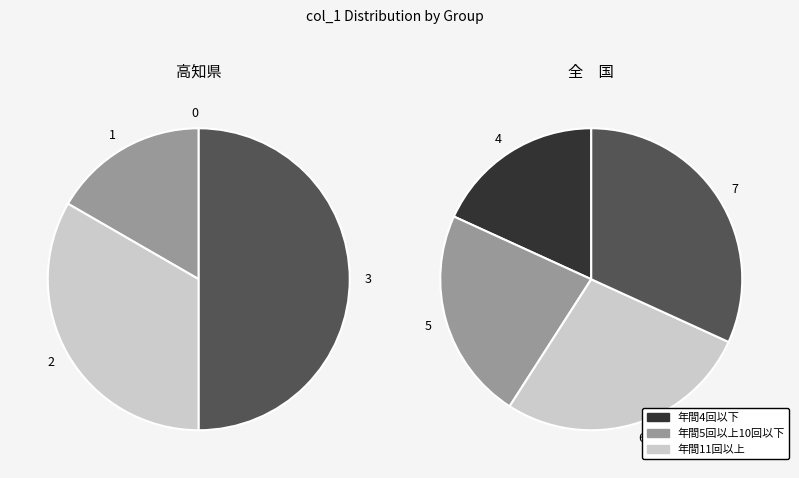

What is the ratio of the value at 6 to the value at 1?

6.0